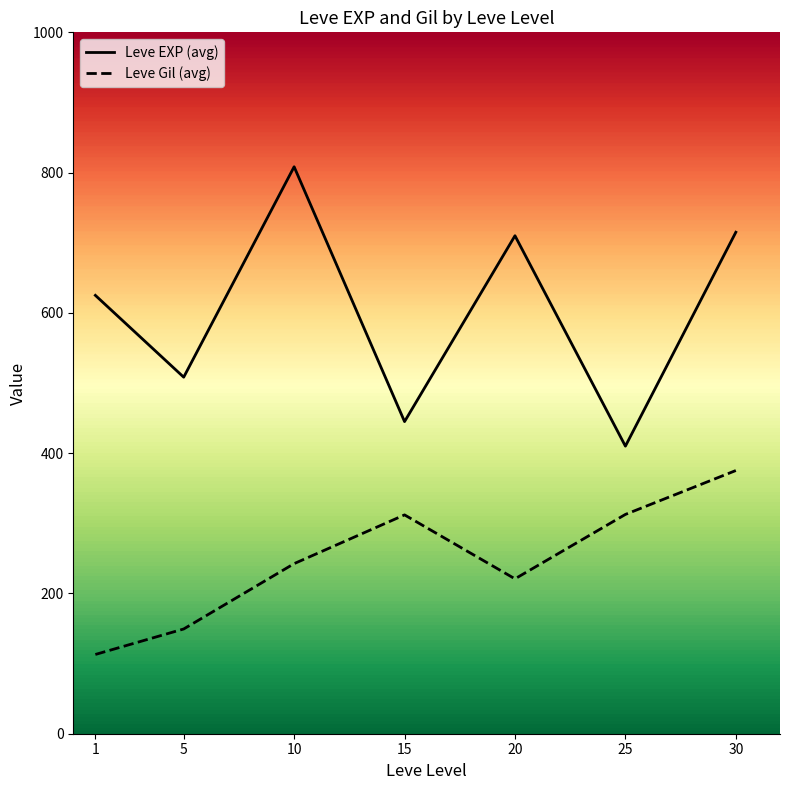

Rank the series by their maximum value, from lowest to highest.

Leve Gil (avg), Leve EXP (avg)